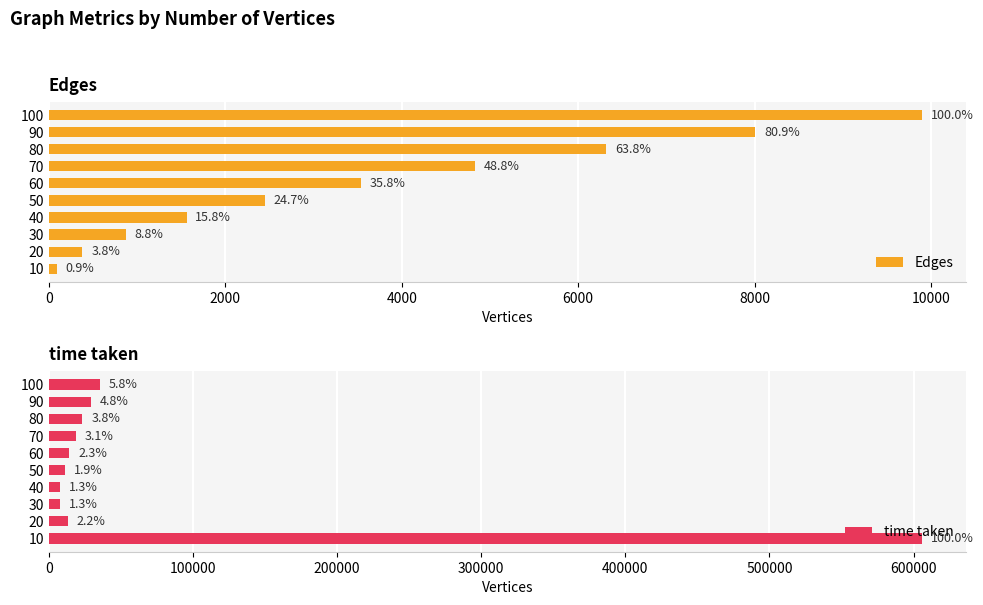

At how many categories does at least one series exceed 155610?

1